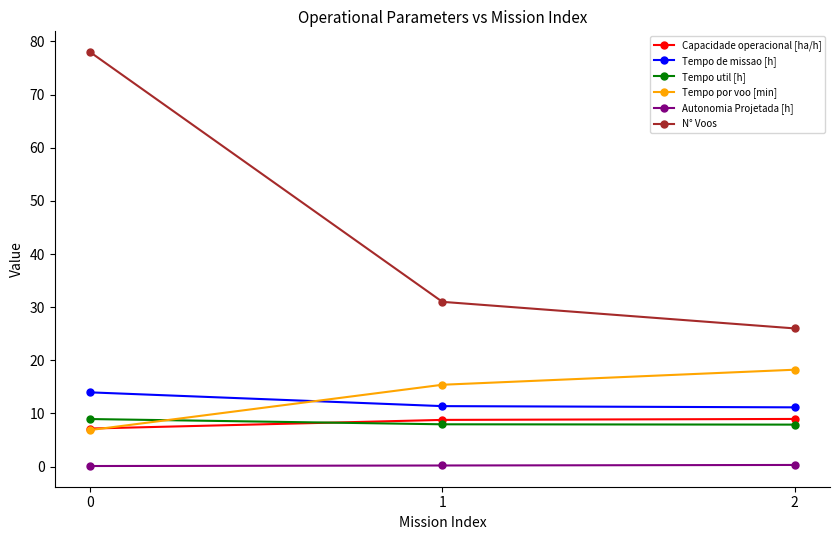

True or false: Tempo por voo [min] has a value of 6.9 at 0.

True